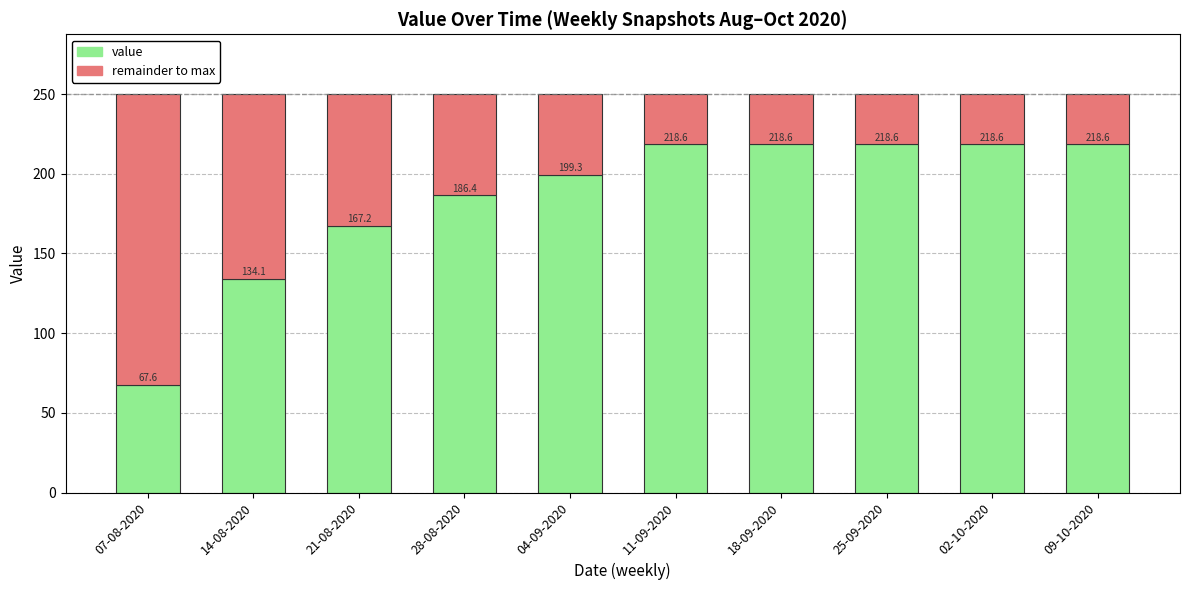

What is the total value across all series at 04-09-2020?

250.0